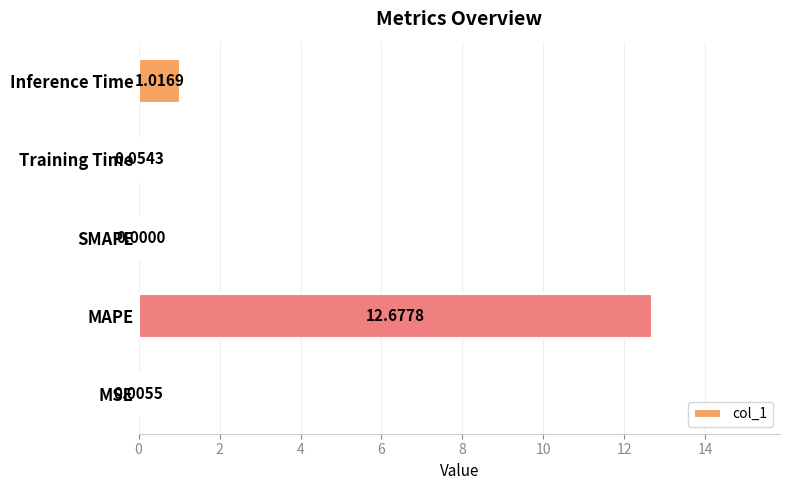

Where is the data nearest to the value 6?

Inference Time